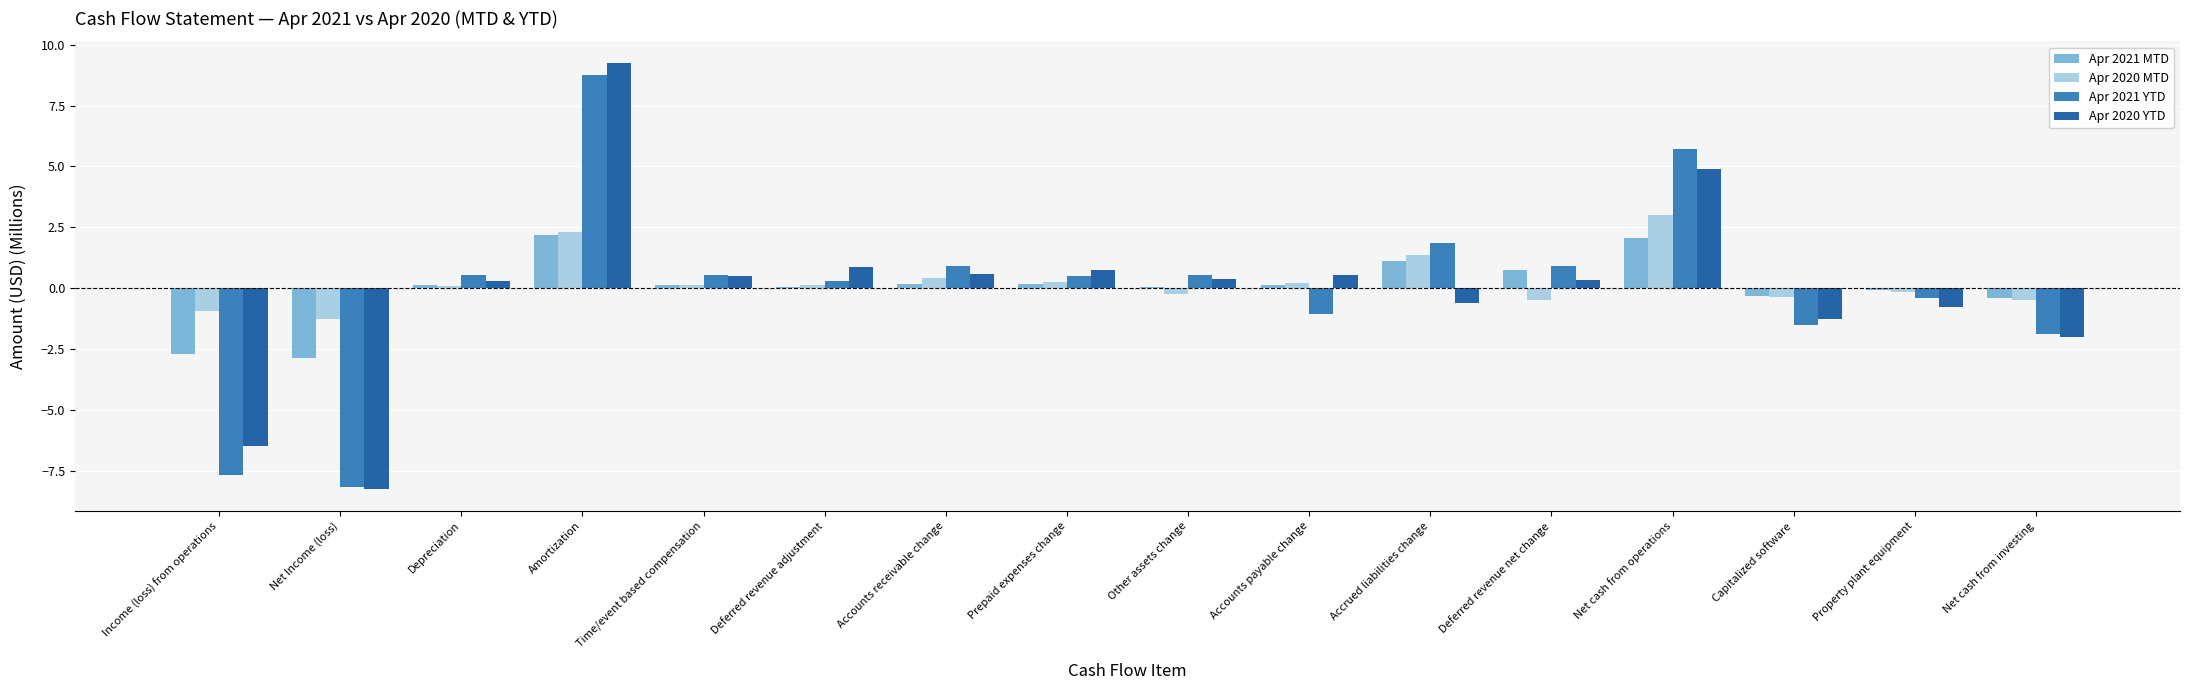

Is it true that Apr 2021 YTD equals -2.7 at Net cash from investing?

False